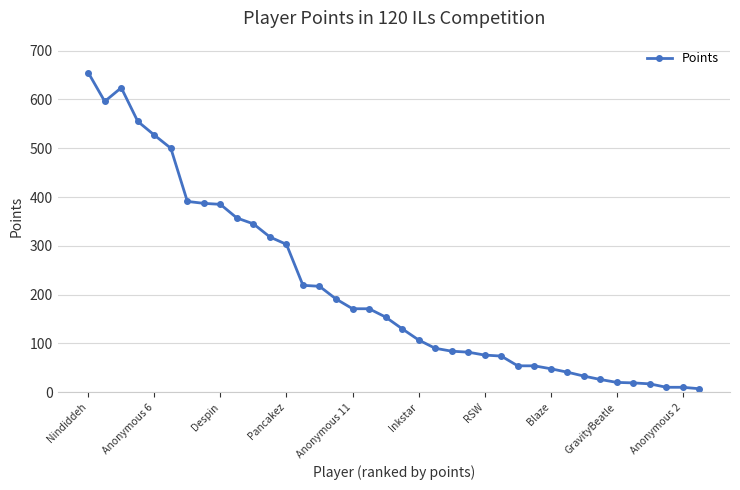

What is the greatest value displayed?

655